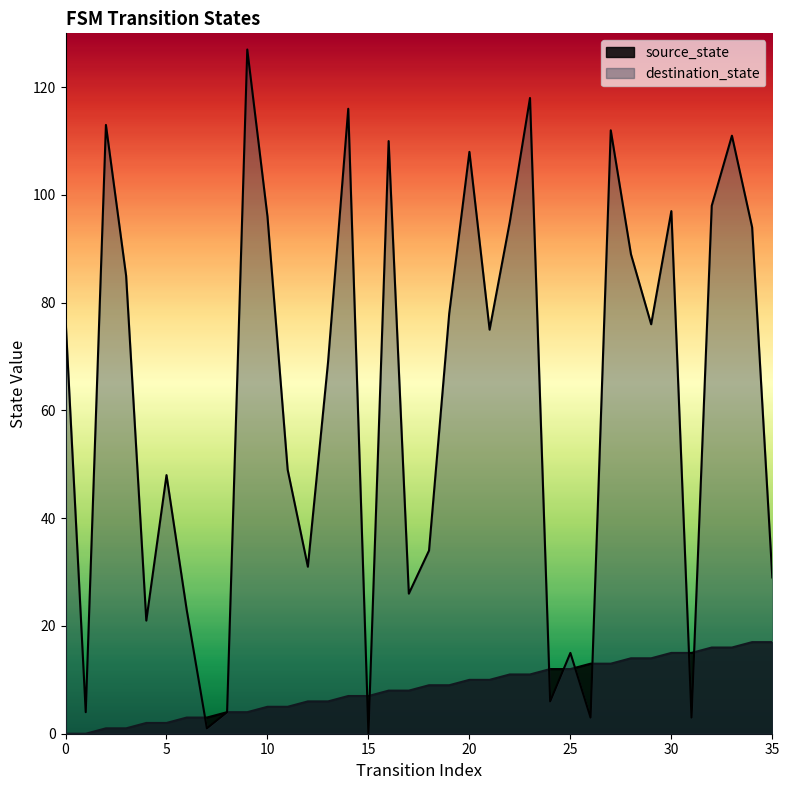

Is the value of destination_state at 25 greater than the value of source_state at 10?

Yes